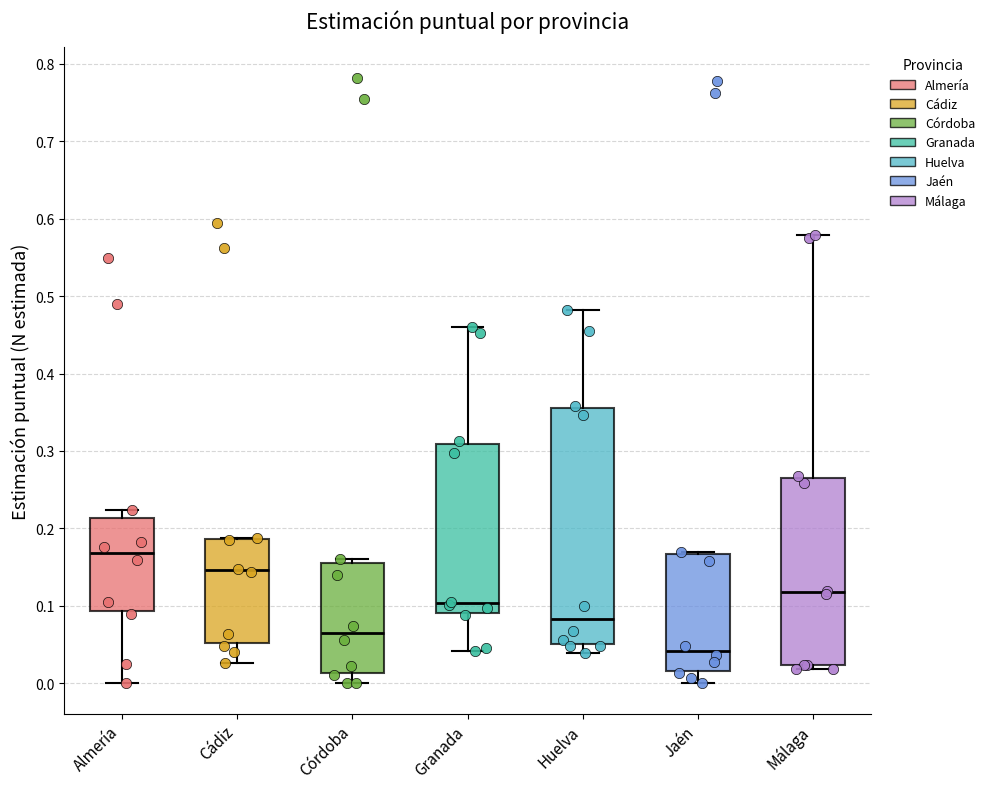

Which box is the tallest, from its lower edge to its upper edge?

Huelva